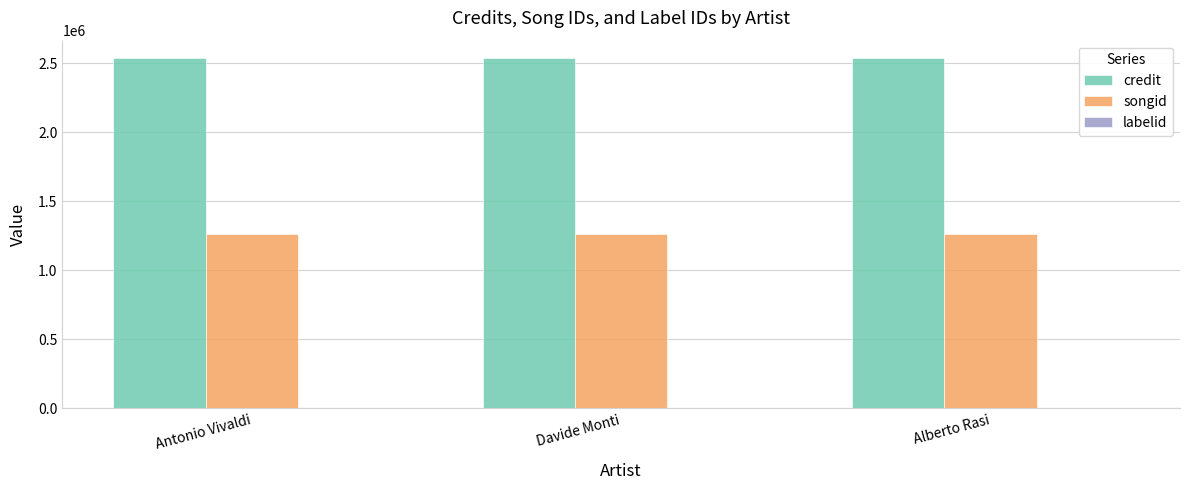

The value of songid at Alberto Rasi is 1260146. True or false?

True